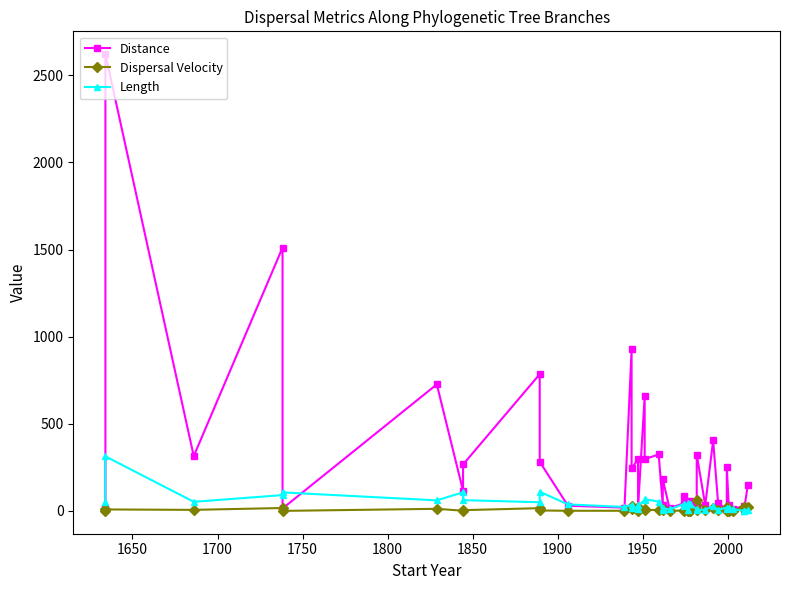

Which series ends up on top after the final intersection of Dispersal Velocity and Length?

Dispersal Velocity